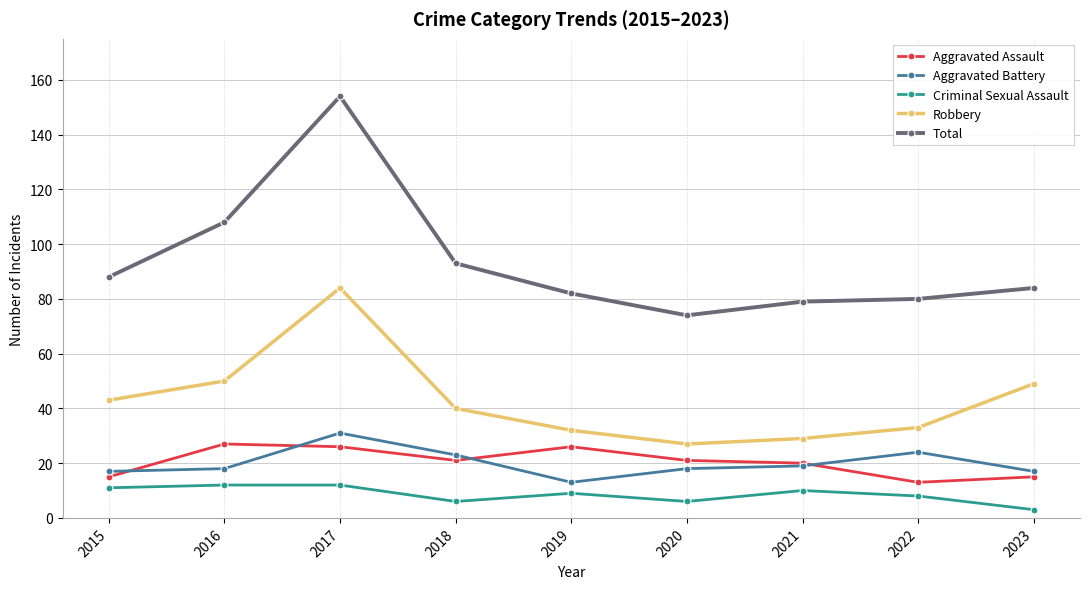

Count the number of data series in this chart.

5